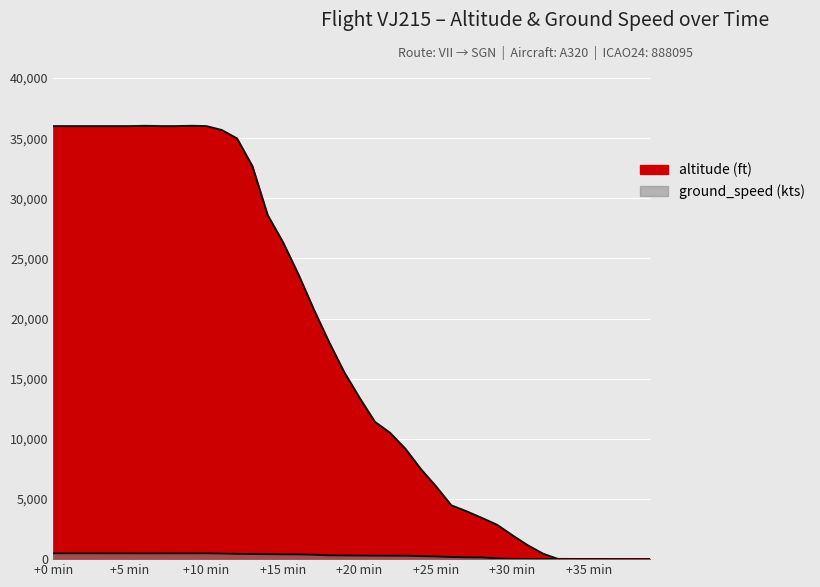

What is the value of the 31st point from the left?

1975